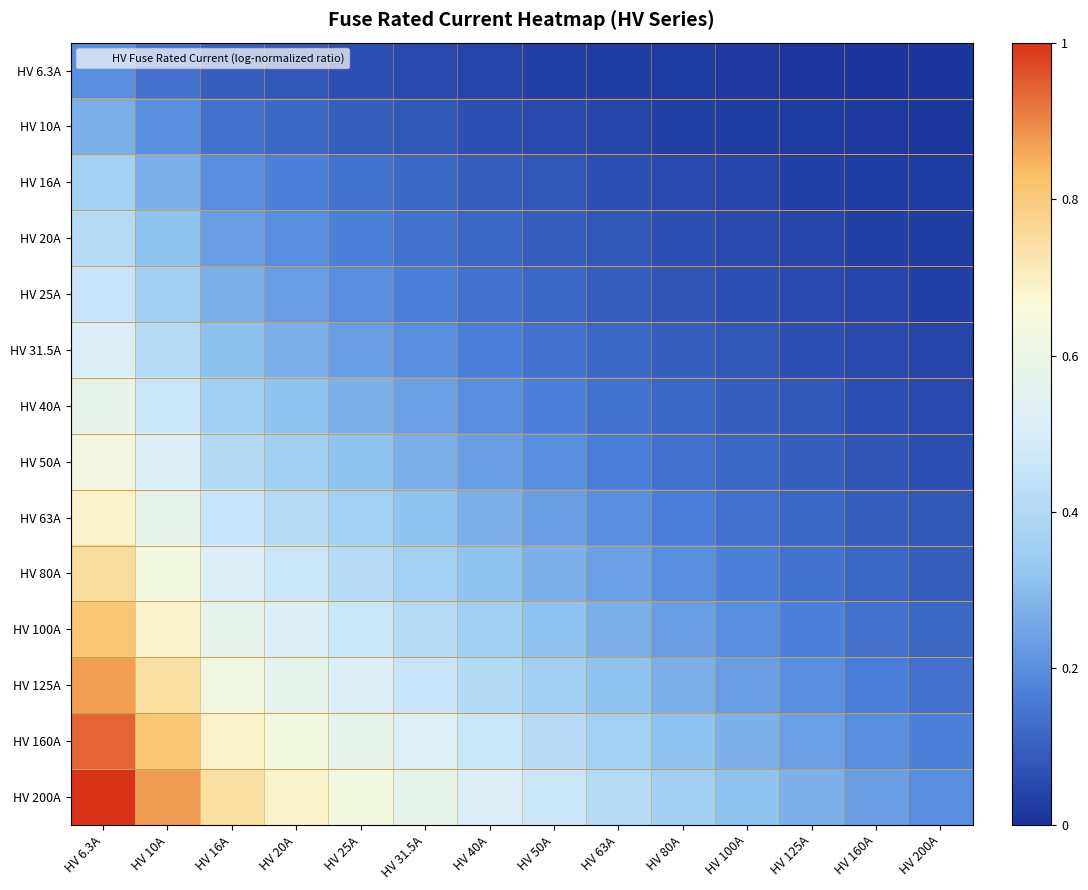

Reading left to right, what are all the values shown in this chart?

HV 6.3A: HV 6.3A=0.2	HV 10A=0.1	HV 16A=0.1	HV 20A=0.1	HV 25A=0.1	HV 31.5A=0.1	HV 40A=0.0	HV 50A=0.0	HV 63A=0.0	HV 80A=0.0	HV 100A=0.0	HV 125A=0.0	HV 160A=0.0	HV 200A=0.0
HV 10A: HV 6.3A=0.3	HV 10A=0.2	HV 16A=0.1	HV 20A=0.1	HV 25A=0.1	HV 31.5A=0.1	HV 40A=0.1	HV 50A=0.1	HV 63A=0.0	HV 80A=0.0	HV 100A=0.0	HV 125A=0.0	HV 160A=0.0	HV 200A=0.0
HV 16A: HV 6.3A=0.4	HV 10A=0.3	HV 16A=0.2	HV 20A=0.2	HV 25A=0.1	HV 31.5A=0.1	HV 40A=0.1	HV 50A=0.1	HV 63A=0.1	HV 80A=0.1	HV 100A=0.0	HV 125A=0.0	HV 160A=0.0	HV 200A=0.0
HV 20A: HV 6.3A=0.4	HV 10A=0.3	HV 16A=0.2	HV 20A=0.2	HV 25A=0.2	HV 31.5A=0.1	HV 40A=0.1	HV 50A=0.1	HV 63A=0.1	HV 80A=0.1	HV 100A=0.1	HV 125A=0.0	HV 160A=0.0	HV 200A=0.0
HV 25A: HV 6.3A=0.5	HV 10A=0.4	HV 16A=0.3	HV 20A=0.2	HV 25A=0.2	HV 31.5A=0.2	HV 40A=0.1	HV 50A=0.1	HV 63A=0.1	HV 80A=0.1	HV 100A=0.1	HV 125A=0.1	HV 160A=0.0	HV 200A=0.0
HV 31.5A: HV 6.3A=0.5	HV 10A=0.4	HV 16A=0.3	HV 20A=0.3	HV 25A=0.2	HV 31.5A=0.2	HV 40A=0.2	HV 50A=0.1	HV 63A=0.1	HV 80A=0.1	HV 100A=0.1	HV 125A=0.1	HV 160A=0.1	HV 200A=0.0
HV 40A: HV 6.3A=0.6	HV 10A=0.5	HV 16A=0.4	HV 20A=0.3	HV 25A=0.3	HV 31.5A=0.2	HV 40A=0.2	HV 50A=0.2	HV 63A=0.1	HV 80A=0.1	HV 100A=0.1	HV 125A=0.1	HV 160A=0.1	HV 200A=0.1
HV 50A: HV 6.3A=0.6	HV 10A=0.5	HV 16A=0.4	HV 20A=0.4	HV 25A=0.3	HV 31.5A=0.3	HV 40A=0.2	HV 50A=0.2	HV 63A=0.2	HV 80A=0.1	HV 100A=0.1	HV 125A=0.1	HV 160A=0.1	HV 200A=0.1
HV 63A: HV 6.3A=0.7	HV 10A=0.6	HV 16A=0.5	HV 20A=0.4	HV 25A=0.4	HV 31.5A=0.3	HV 40A=0.3	HV 50A=0.2	HV 63A=0.2	HV 80A=0.2	HV 100A=0.1	HV 125A=0.1	HV 160A=0.1	HV 200A=0.1
HV 80A: HV 6.3A=0.8	HV 10A=0.6	HV 16A=0.5	HV 20A=0.5	HV 25A=0.4	HV 31.5A=0.4	HV 40A=0.3	HV 50A=0.3	HV 63A=0.2	HV 80A=0.2	HV 100A=0.2	HV 125A=0.1	HV 160A=0.1	HV 200A=0.1
HV 100A: HV 6.3A=0.8	HV 10A=0.7	HV 16A=0.6	HV 20A=0.5	HV 25A=0.5	HV 31.5A=0.4	HV 40A=0.4	HV 50A=0.3	HV 63A=0.3	HV 80A=0.2	HV 100A=0.2	HV 125A=0.2	HV 160A=0.1	HV 200A=0.1
HV 125A: HV 6.3A=0.9	HV 10A=0.7	HV 16A=0.6	HV 20A=0.6	HV 25A=0.5	HV 31.5A=0.5	HV 40A=0.4	HV 50A=0.4	HV 63A=0.3	HV 80A=0.3	HV 100A=0.2	HV 125A=0.2	HV 160A=0.2	HV 200A=0.1
HV 160A: HV 6.3A=0.9	HV 10A=0.8	HV 16A=0.7	HV 20A=0.6	HV 25A=0.6	HV 31.5A=0.5	HV 40A=0.5	HV 50A=0.4	HV 63A=0.4	HV 80A=0.3	HV 100A=0.3	HV 125A=0.2	HV 160A=0.2	HV 200A=0.2
HV 200A: HV 6.3A=1.0	HV 10A=0.9	HV 16A=0.7	HV 20A=0.7	HV 25A=0.6	HV 31.5A=0.6	HV 40A=0.5	HV 50A=0.5	HV 63A=0.4	HV 80A=0.4	HV 100A=0.3	HV 125A=0.3	HV 160A=0.2	HV 200A=0.2